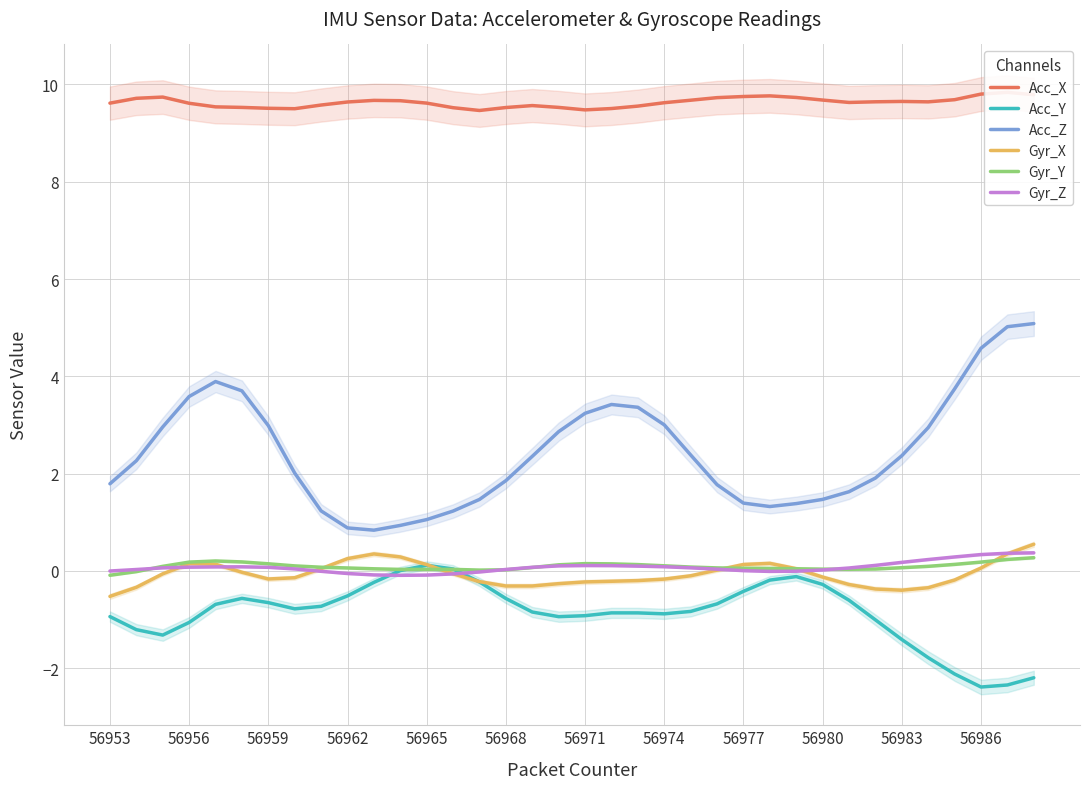

Count the number of data series in this chart.

6